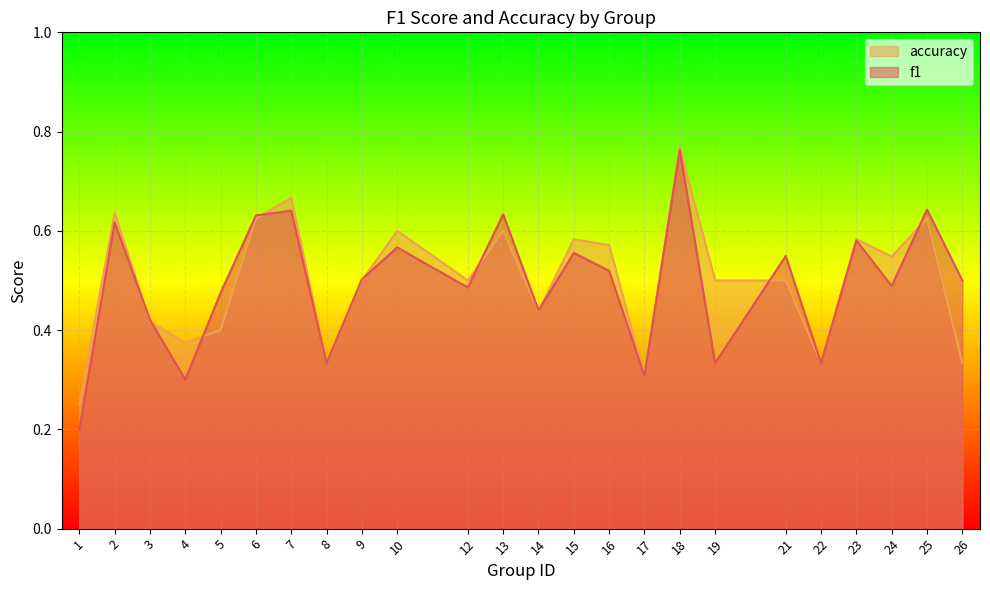

What is the sum of all f1 values?

11.8